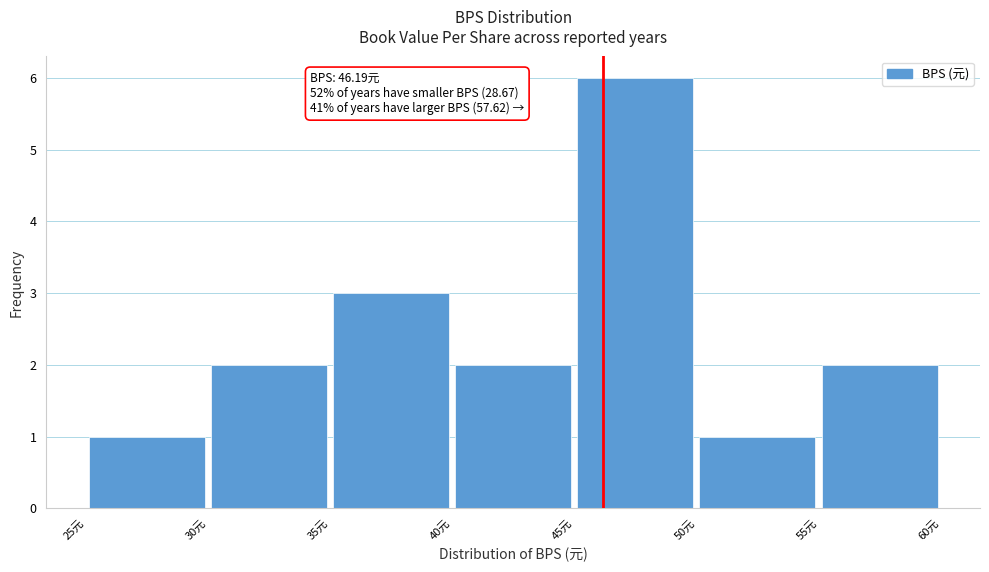

Over which range of the x-axis is the bar tallest?

45 to 50